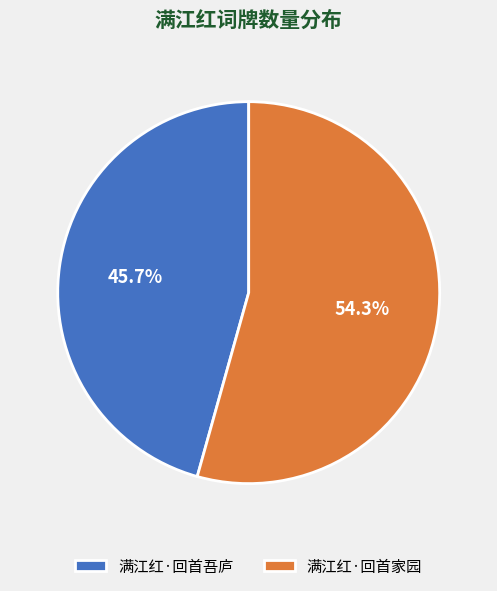

Which category accounts for the majority?

满江红·回首家园